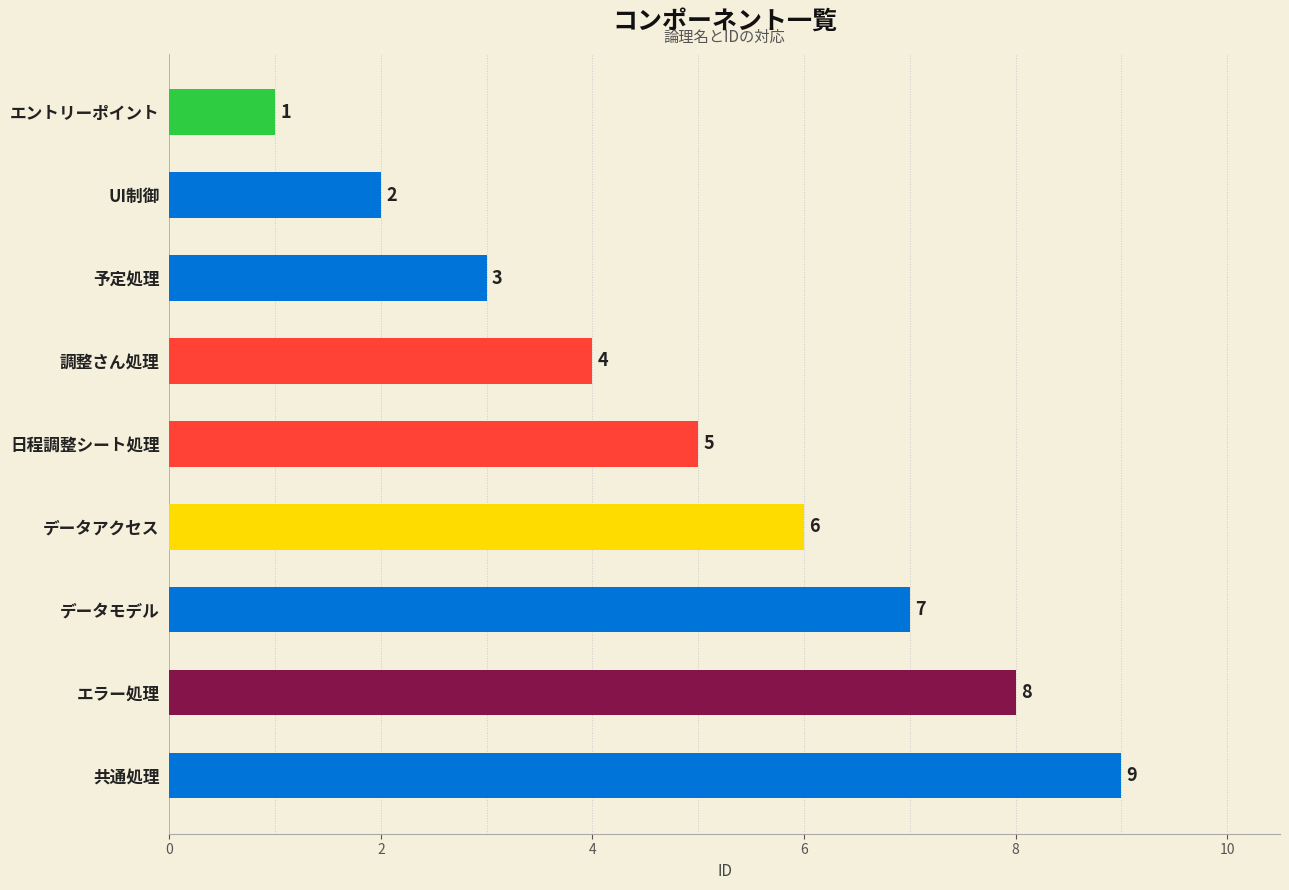

True or false: the data shows 2 at UI制御.

True